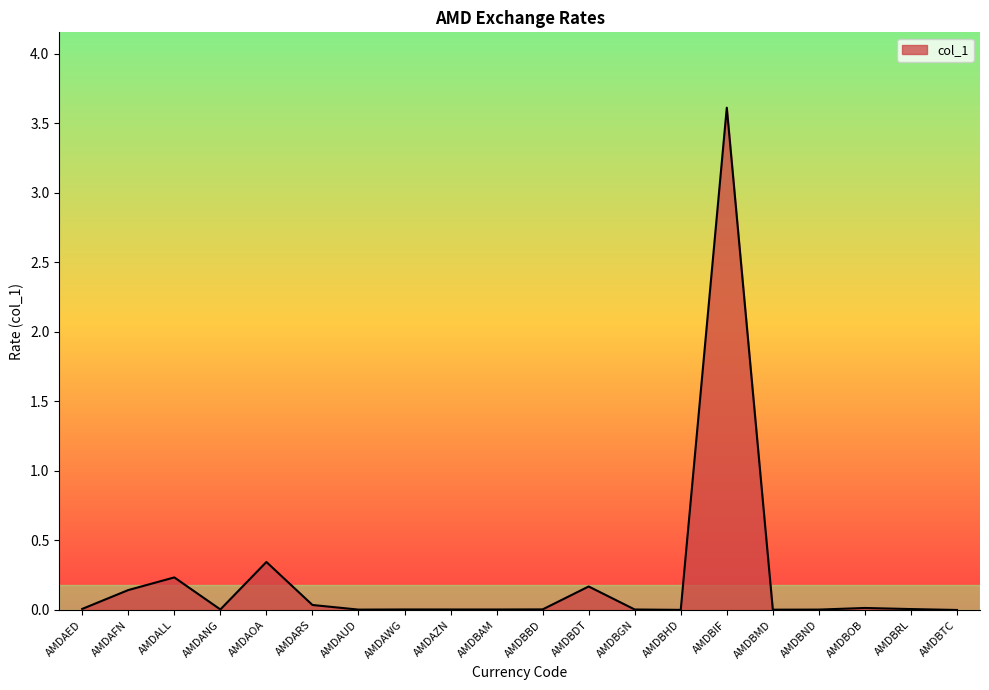

True or false: the data shows 0.0 at AMDBND.

True